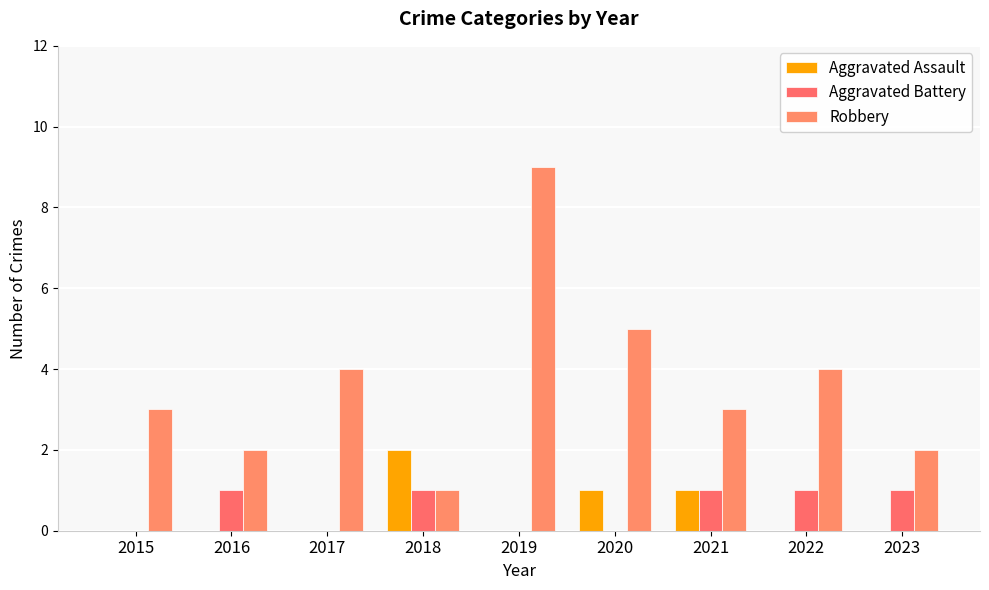

How many Aggravated Battery values are between 0 and 1?

9